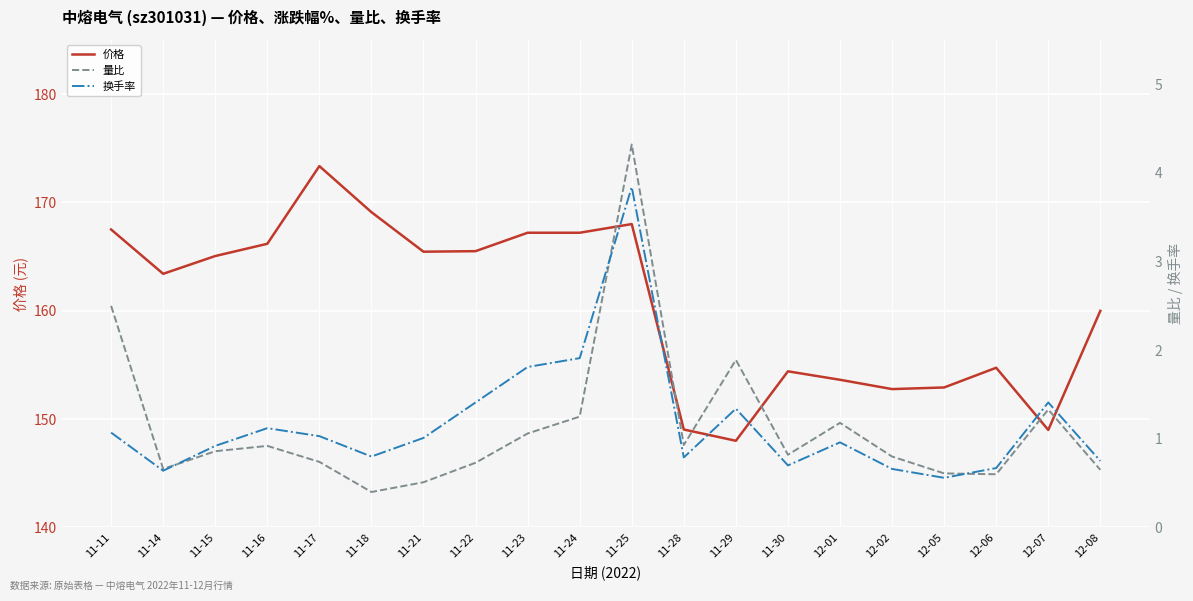

Reading left to right, transcribe all the data shown in this chart.

价格: 11-11=167.5	11-14=163.4	11-15=165.1	11-16=166.2	11-17=173.3	11-18=169.1	11-21=165.4	11-22=165.5	11-23=167.2	11-24=167.2	11-25=168.0	11-28=149.0	11-29=148.0	11-30=154.4	12-01=153.6	12-02=152.8	12-05=152.9	12-06=154.7	12-07=149.0	12-08=160.0
量比: 11-11=2.5	11-14=0.7	11-15=0.9	11-16=0.9	11-17=0.7	11-18=0.4	11-21=0.5	11-22=0.7	11-23=1.1	11-24=1.2	11-25=4.3	11-28=0.9	11-29=1.9	11-30=0.8	12-01=1.2	12-02=0.8	12-05=0.6	12-06=0.6	12-07=1.3	12-08=0.7
换手率: 11-11=1.1	11-14=0.6	11-15=0.9	11-16=1.1	11-17=1.0	11-18=0.8	11-21=1.0	11-22=1.4	11-23=1.8	11-24=1.9	11-25=3.8	11-28=0.8	11-29=1.3	11-30=0.7	12-01=1.0	12-02=0.7	12-05=0.6	12-06=0.7	12-07=1.4	12-08=0.8